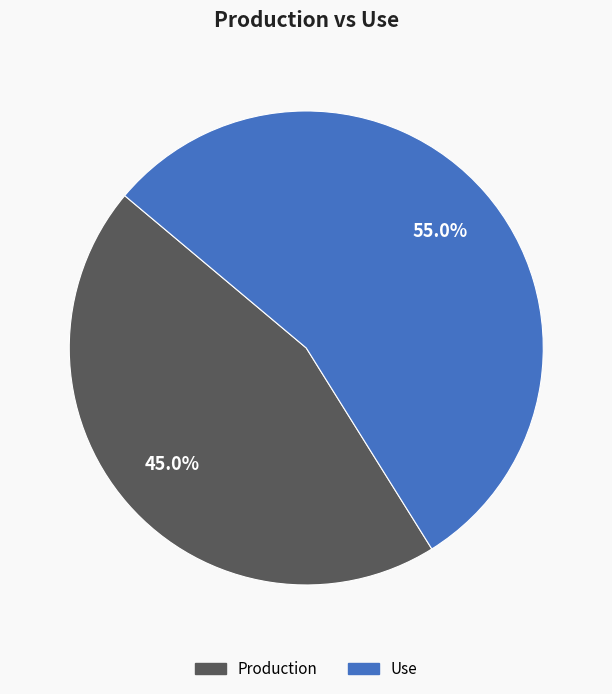

How many slices are in this pie chart?

2